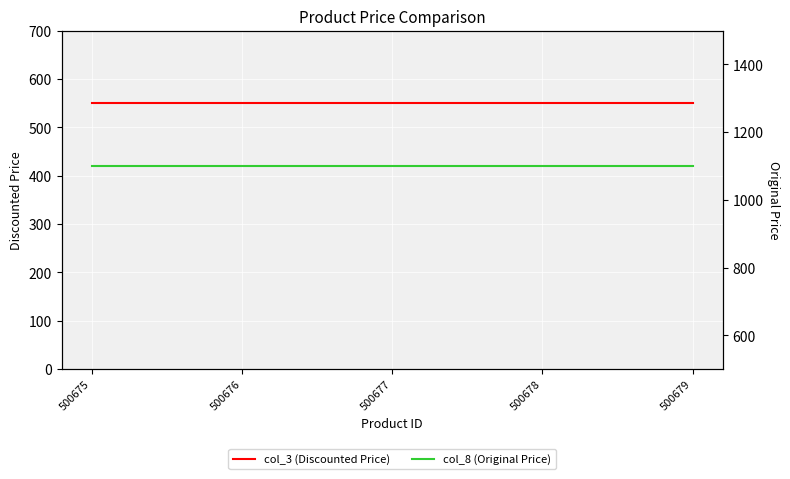

Is it true that col_8 (Original Price) equals 1828 at 500679?

False